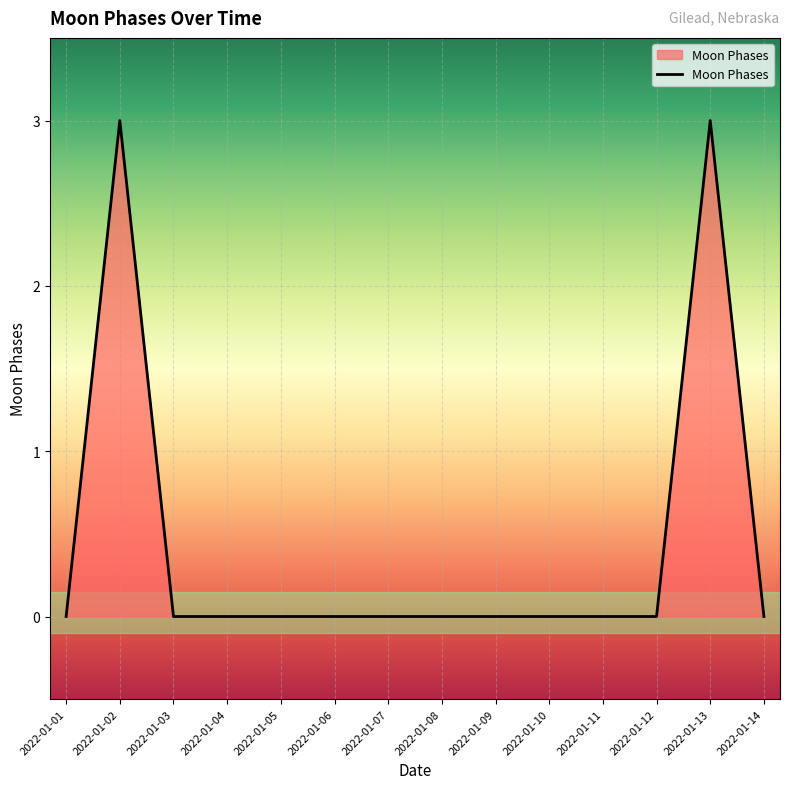

True or false: the data shows 0 at 2022-01-08.

True